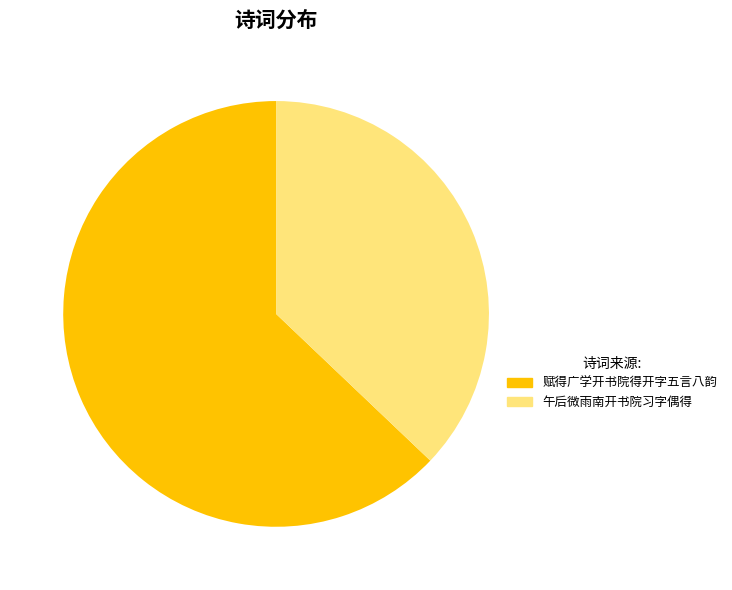

Do 赋得广学开书院得开字五言八韵 and 午后微雨南开书院习字偶得 together represent more than half of the pie?

Yes